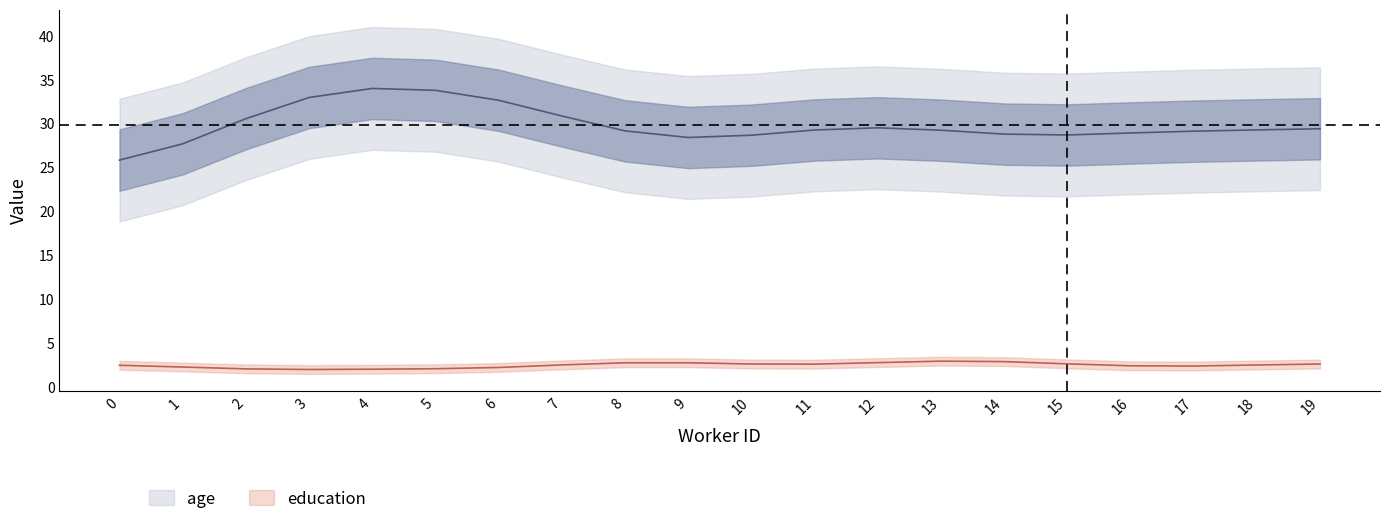

Is this an area chart (filled region under the line)?

No